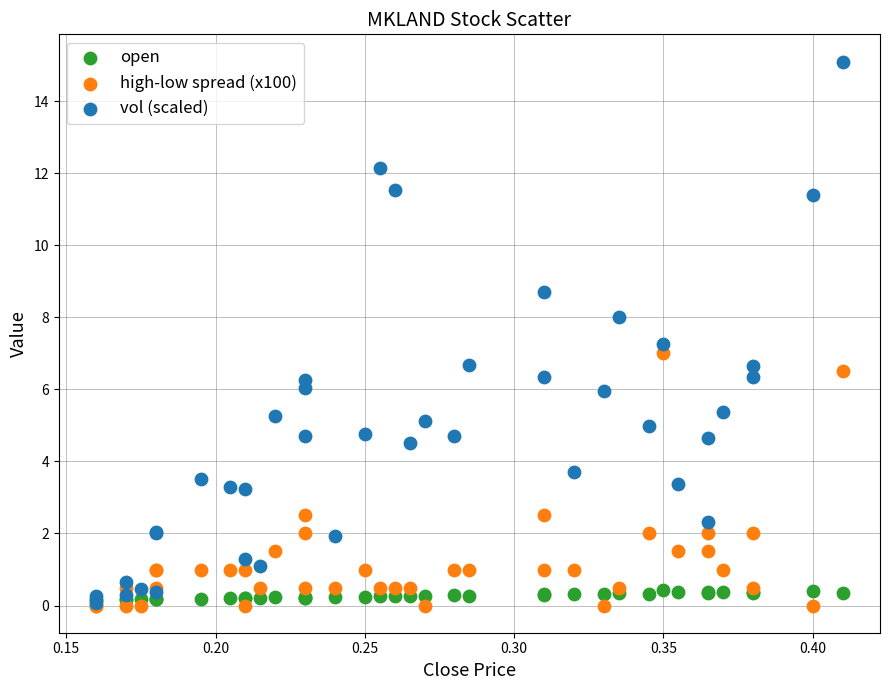

Which series reaches the maximum Y coordinate?

vol (scaled)